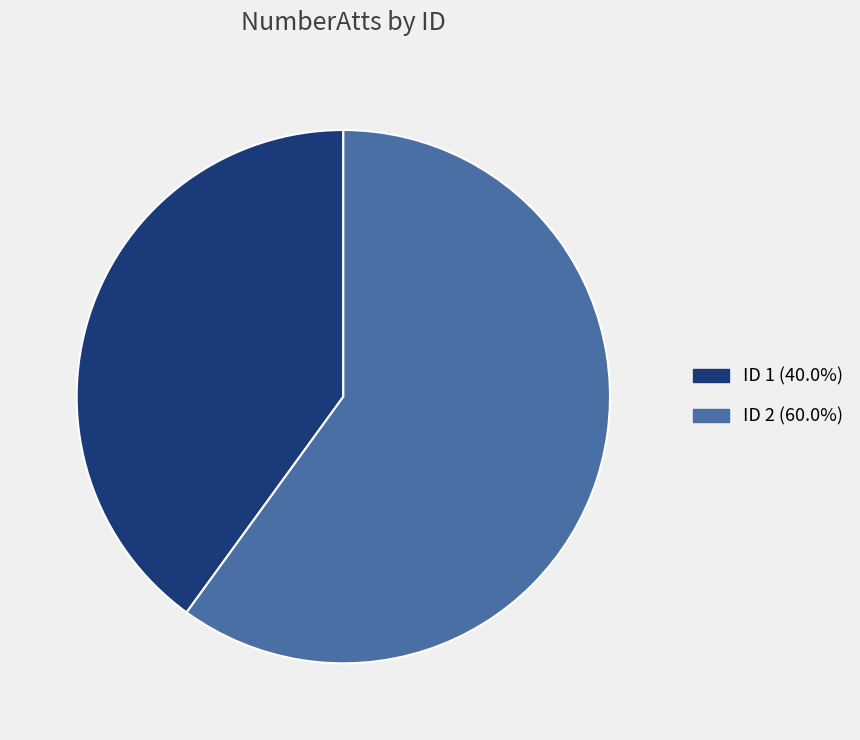

Does any single category account for the majority?

Yes